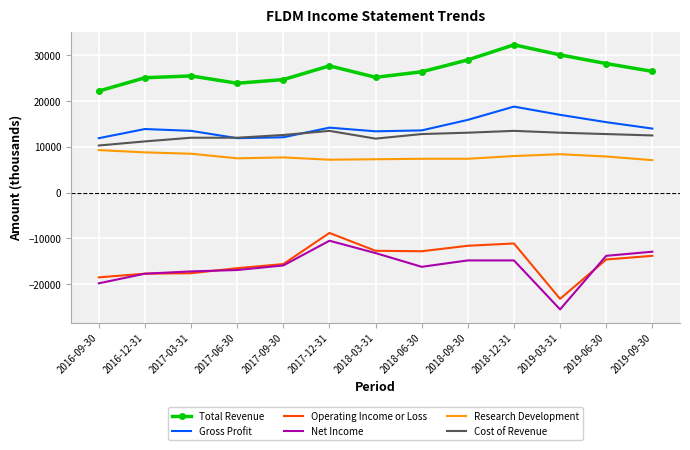

Is it true that Operating Income or Loss equals -26185 at 2017-06-30?

False